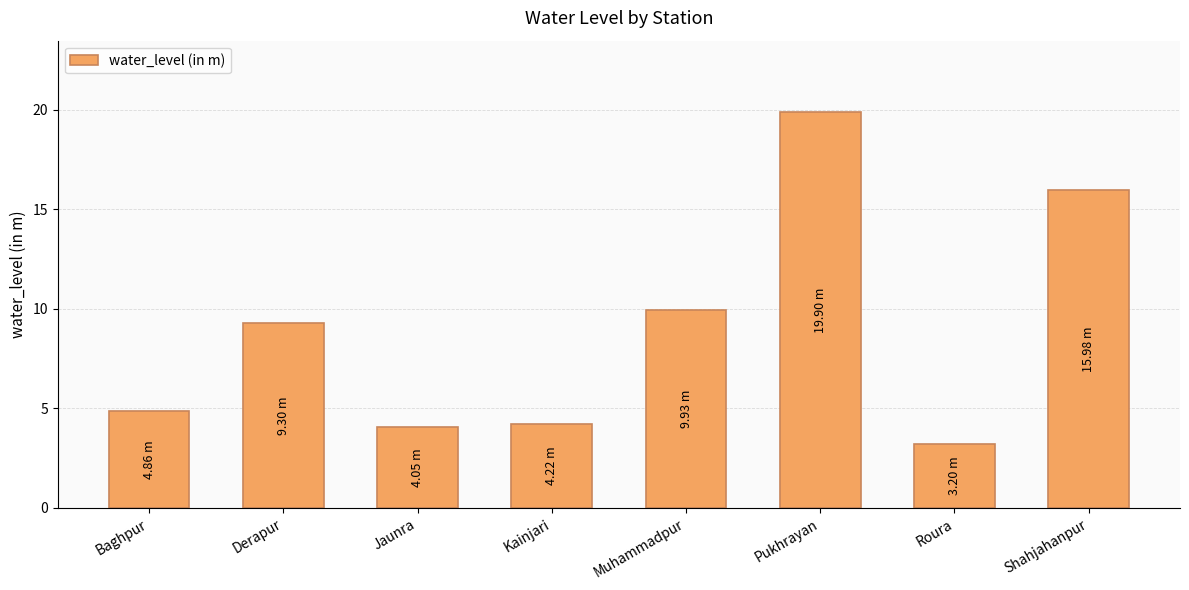

True or false: the data shows 3.2 at Roura.

True